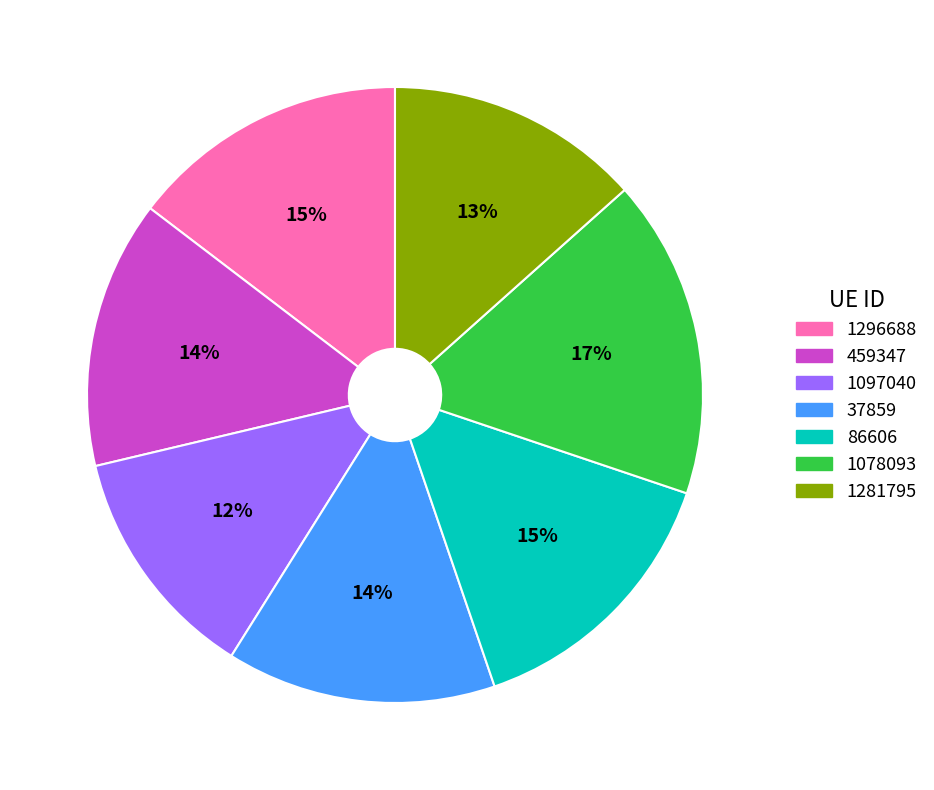

To the nearest percent, what is the combined percentage of 86606 and 37859?

29%